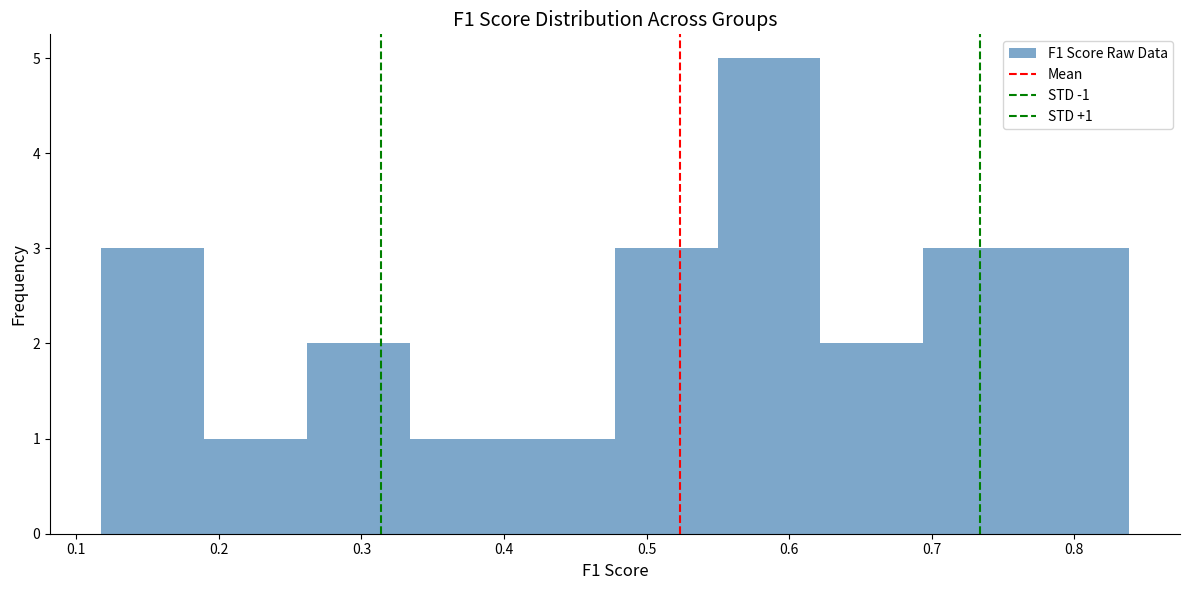

Which range on the x-axis has the tallest bar?

0.55 to 0.62